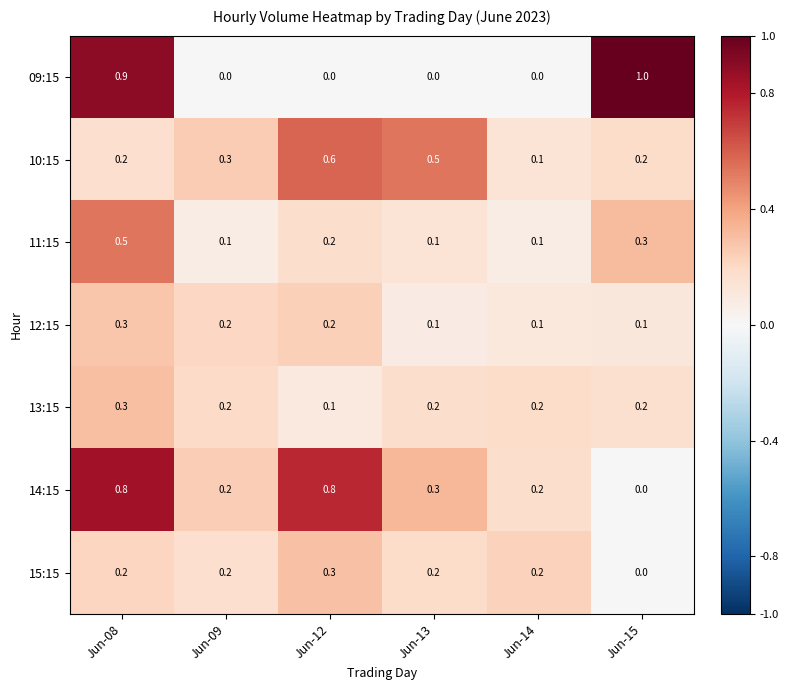

What is the total value across all series at Jun-09?

1.2